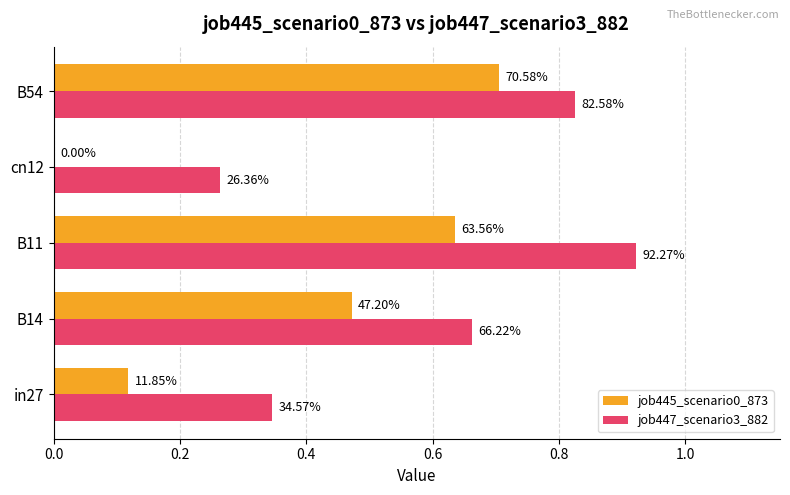

Count the job445_scenario0_873 values in the range 0 to 1.

5